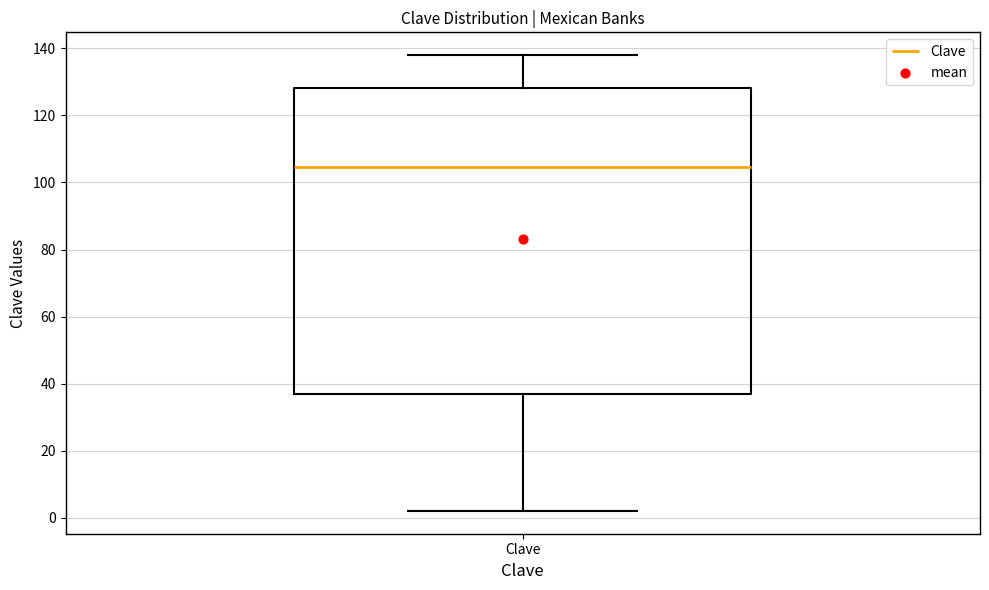

Where does the lower whisker of the box for Clave end on the y-axis? The values are not printed on the chart, so give them approximately, as read against the axis.

2